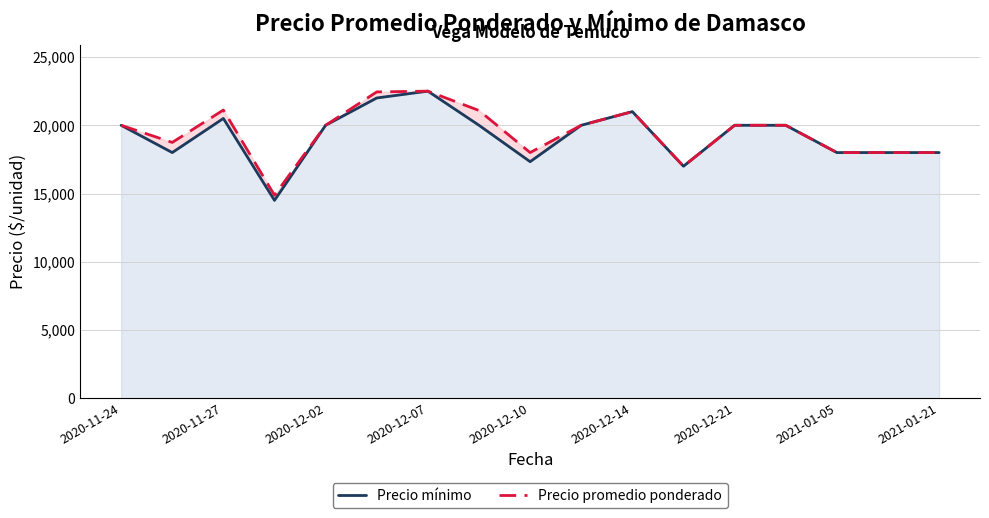

What is the difference between the maximum and minimum values in the Precio mínimo series?

8000